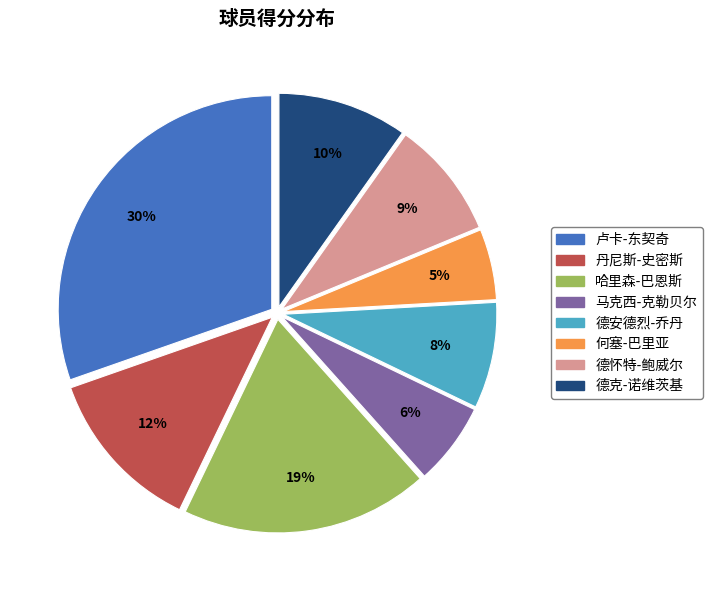

What percentage is the 卢卡-东契奇 slice, to the nearest percent?

30%